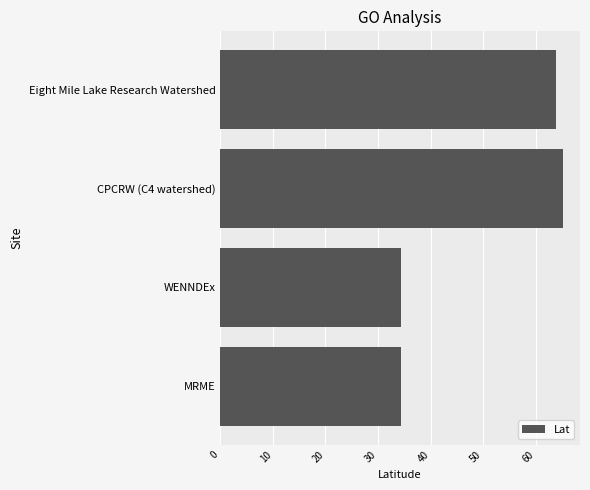

What is the average value?

49.4